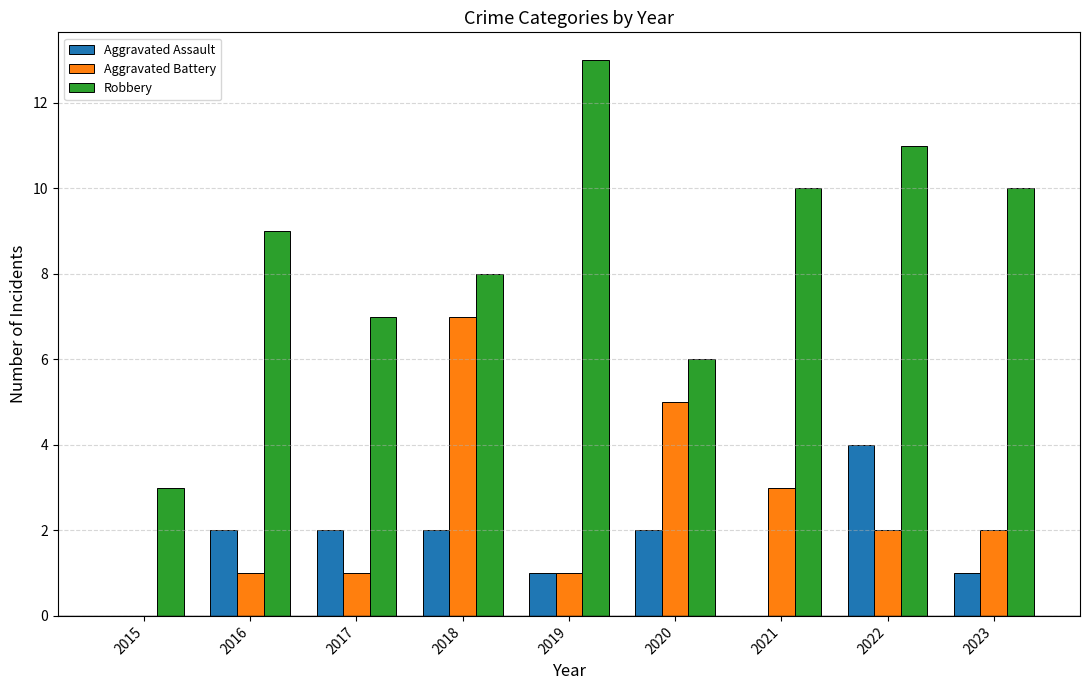

Which series changed the most between 2017 and 2018?

Aggravated Battery